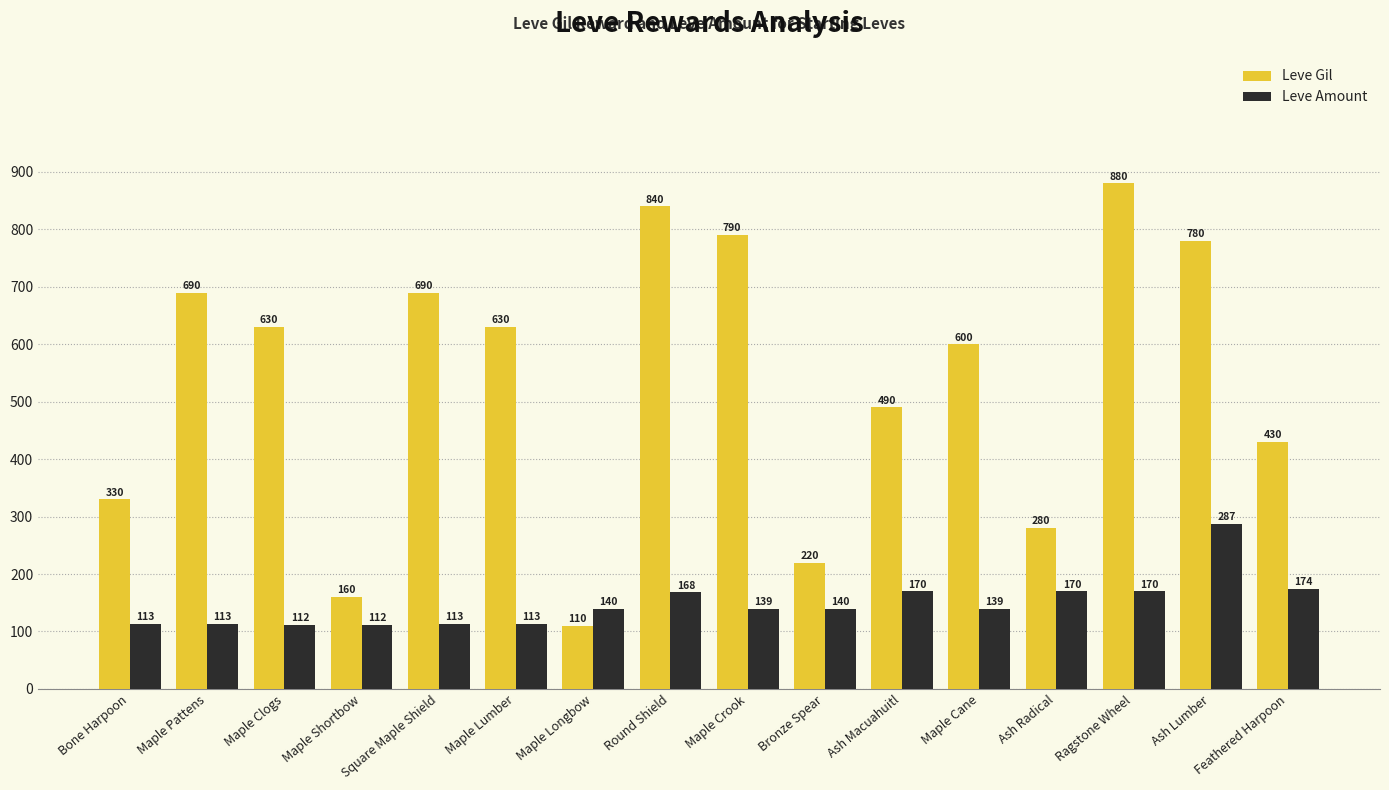

What is the label of the 2nd bar from the right?

Ash Lumber